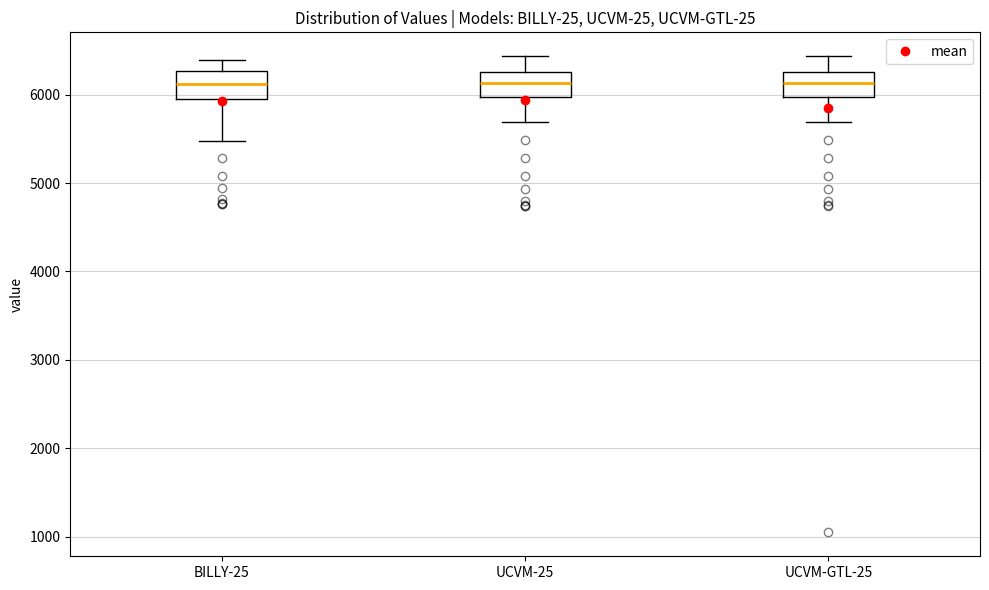

Where is the lower edge of the box for UCVM-GTL-25 on the y-axis? The values are not printed on the chart, so give them approximately, as read against the axis.

6000